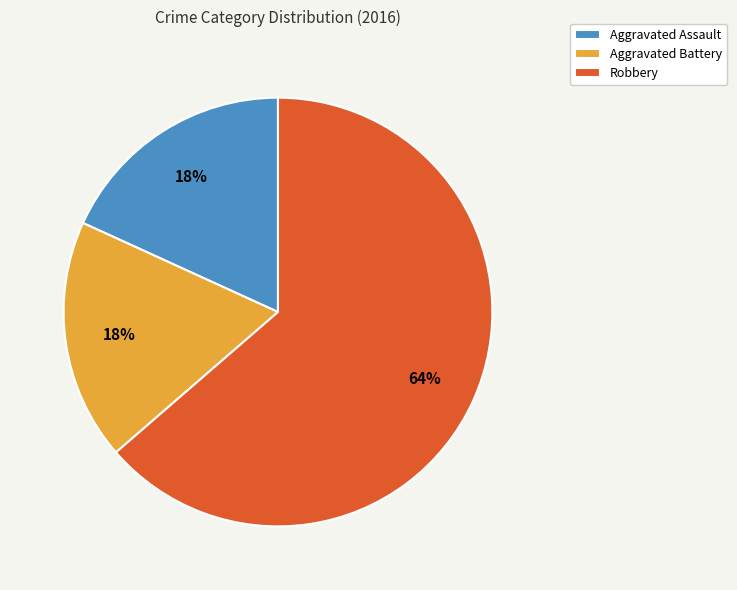

True or false: Aggravated Battery accounts for 33% of the total.

False